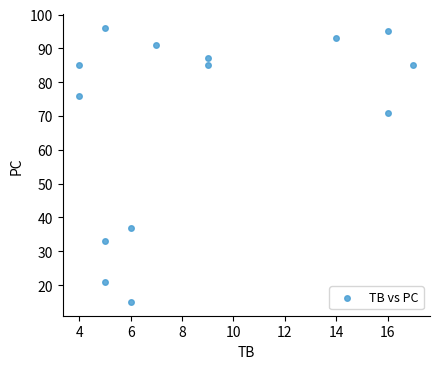

What Y value in the scatter plot is closest to 55?

71